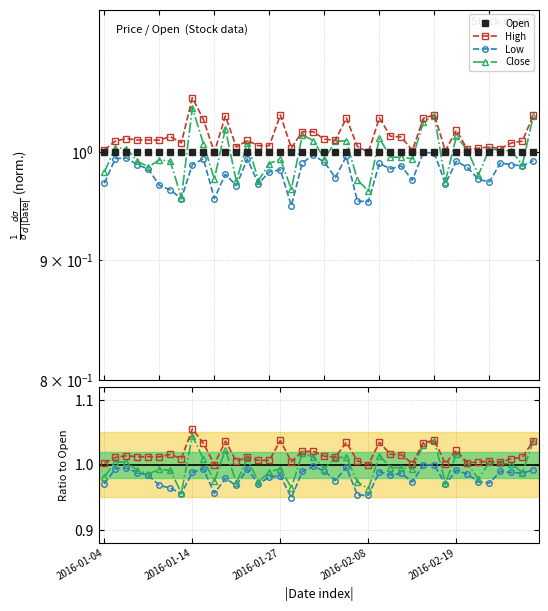

At how many categories does at least one series exceed 0?

40